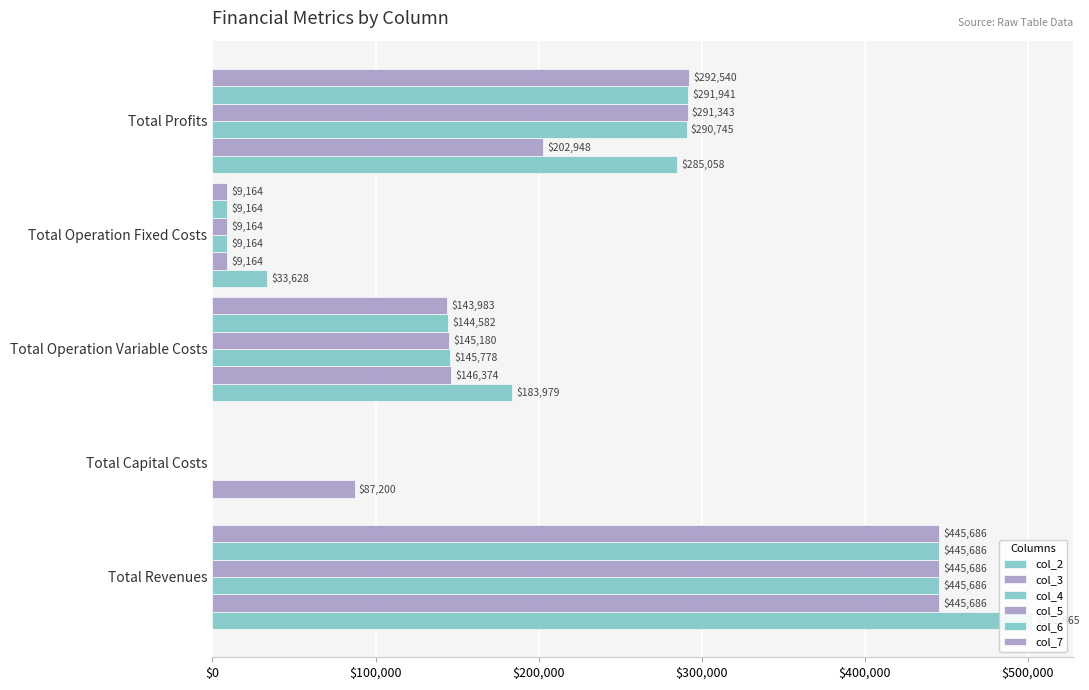

What is the difference between the col_7 values at Total Operation Fixed Costs and Total Revenues?

436522.8